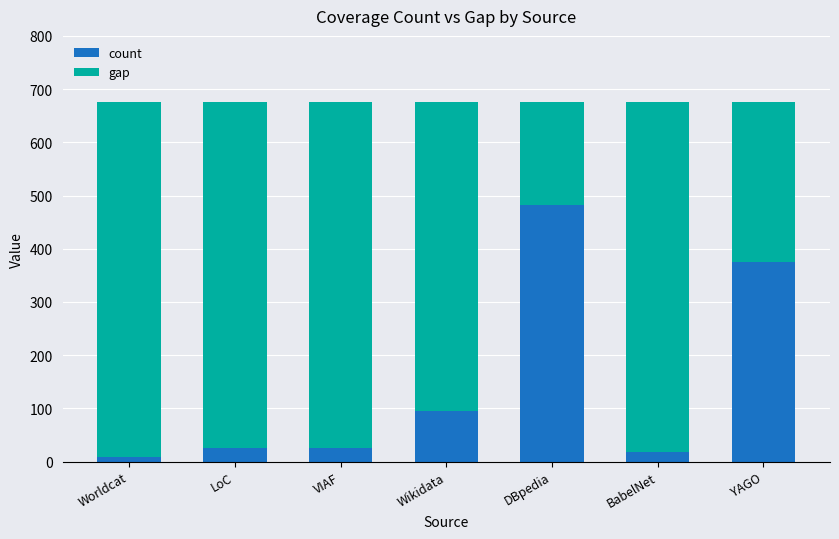

True or false: count has a value of 375 at YAGO.

True